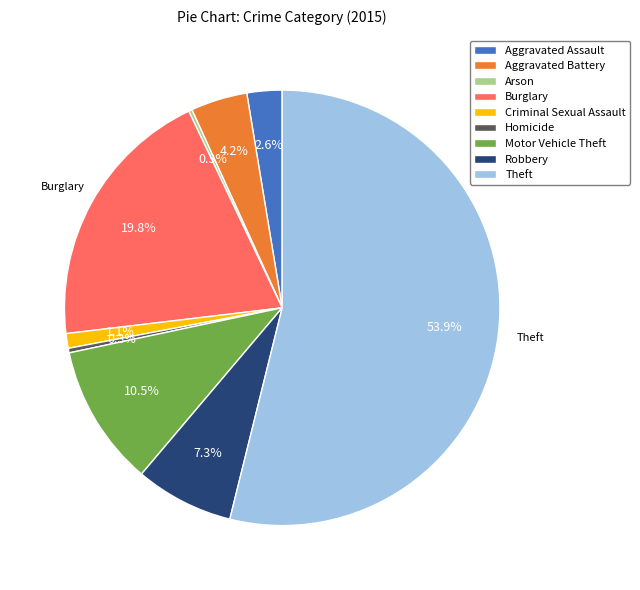

Approximately how many times larger is the value at Homicide compared to Aggravated Battery?

0.1